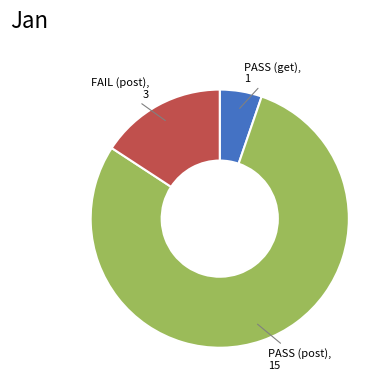

Is there a majority slice in this chart?

Yes